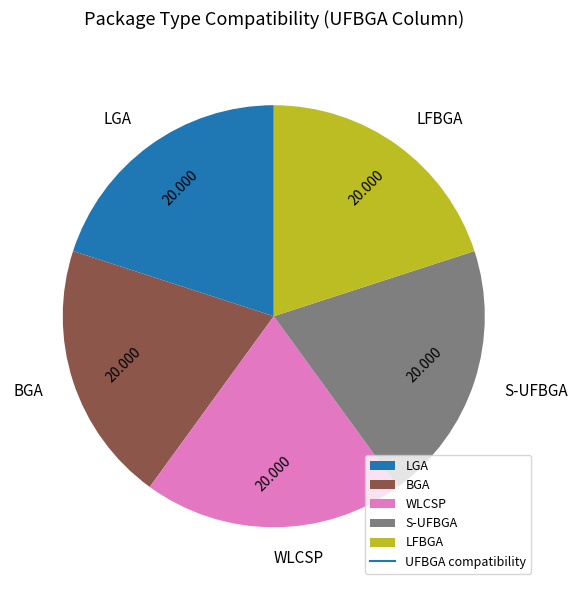

Combined, do WLCSP and BGA account for over 50%?

No